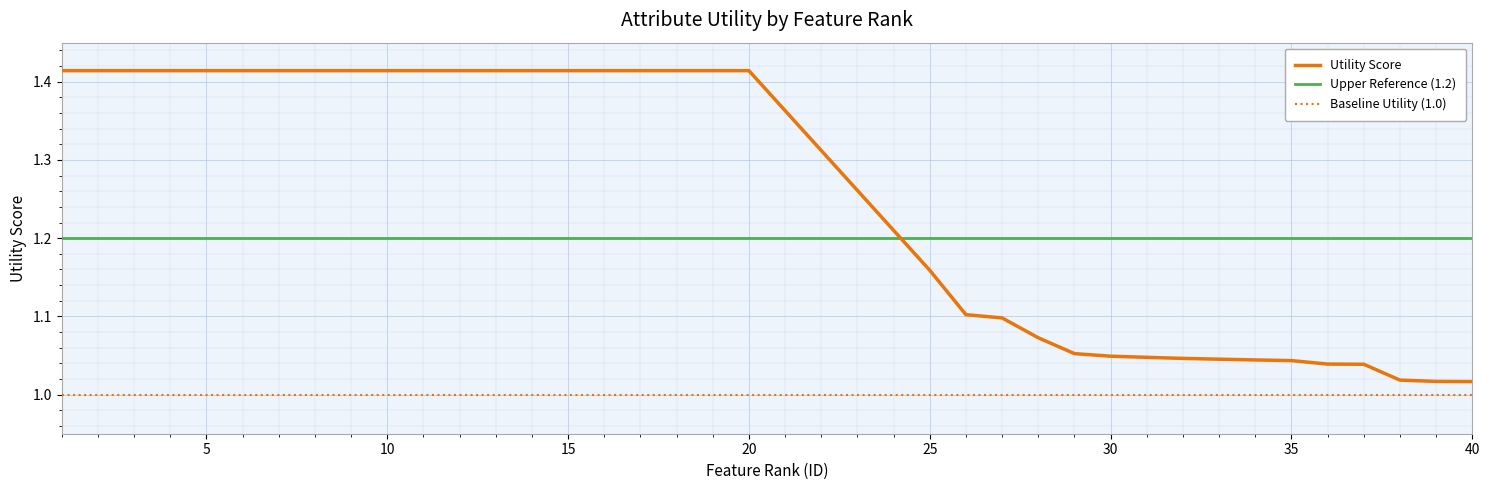

List the series in order of their overall mean, highest first.

Utility Score, Upper Reference (1.2), Baseline Utility (1.0)